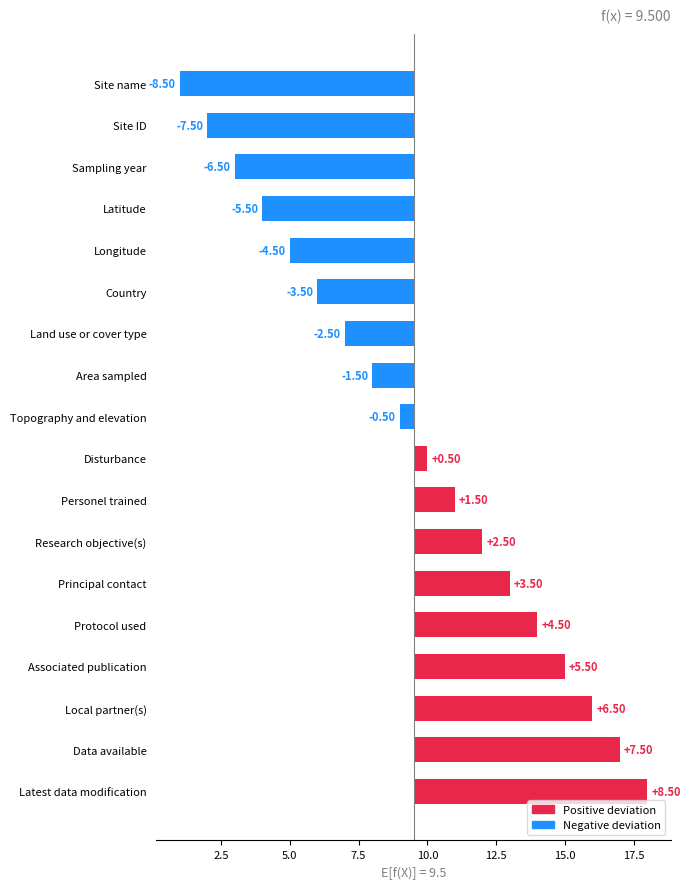

True or false: the data shows 4.8 at Principal contact.

False